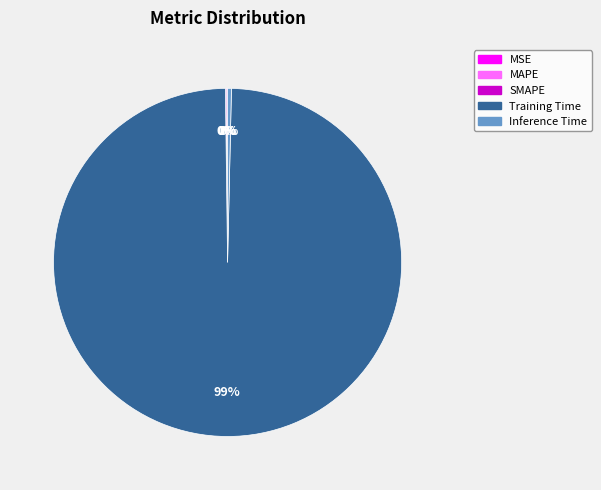

To the nearest percent, what is the average slice percentage?

20%